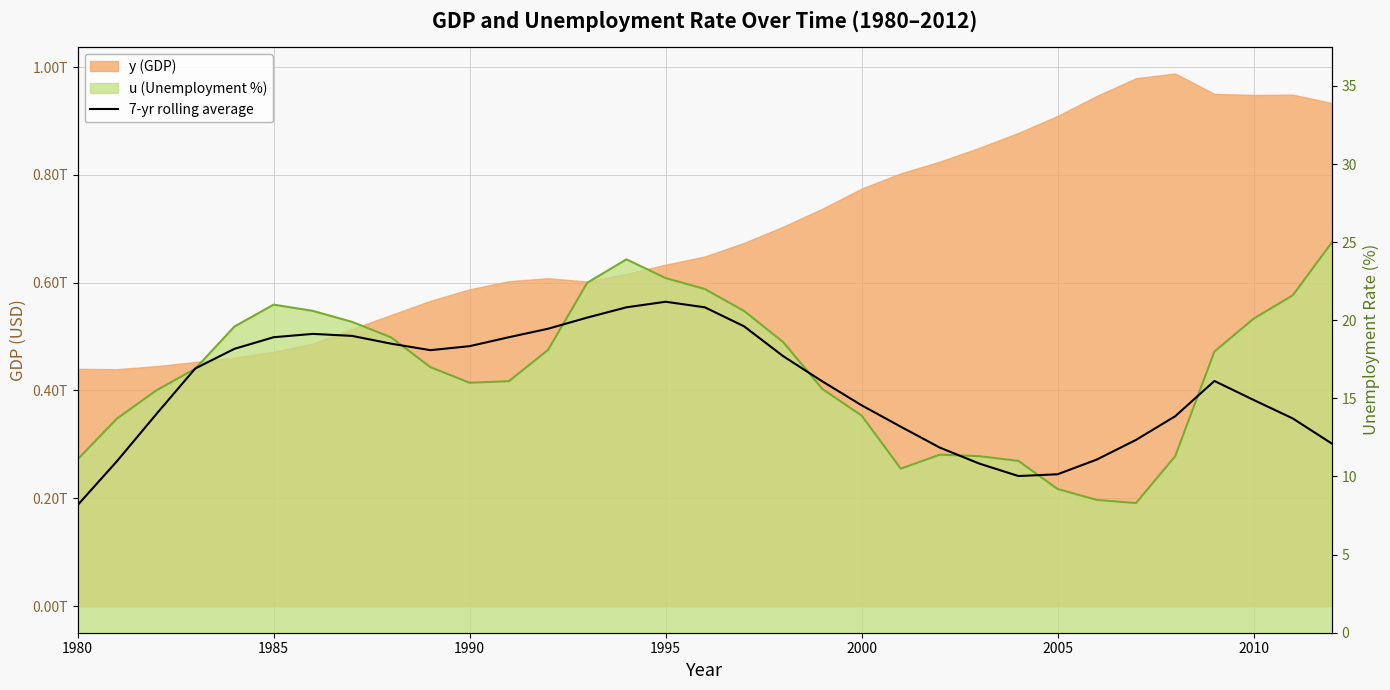

How many lines are shown in the chart?

1